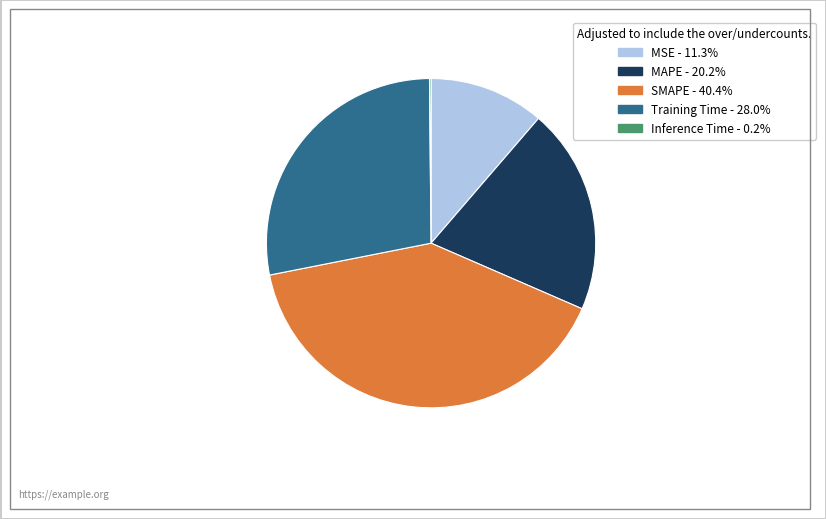

Which slice is the largest?

SMAPE